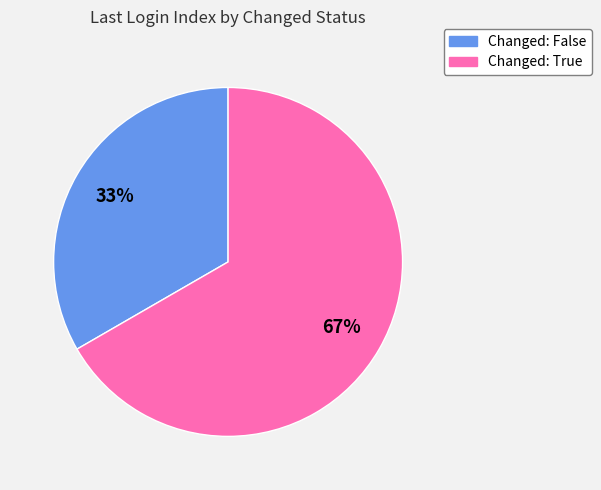

To the nearest percent, what is the average slice percentage?

50%